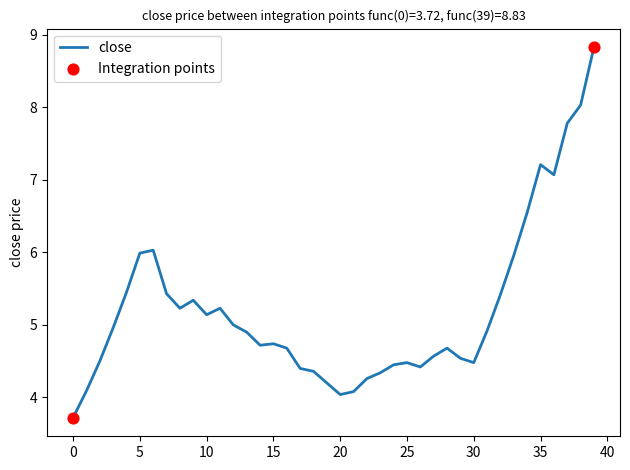

What is the difference between the maximum and minimum values?

5.1